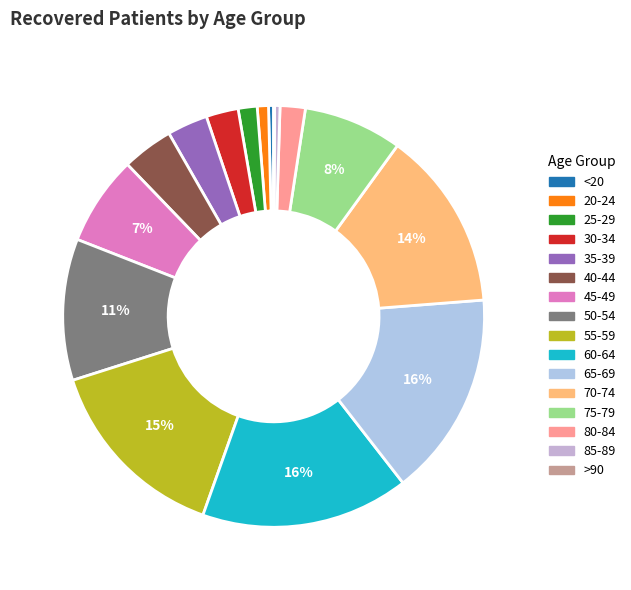

Count the number of slices in the pie.

16